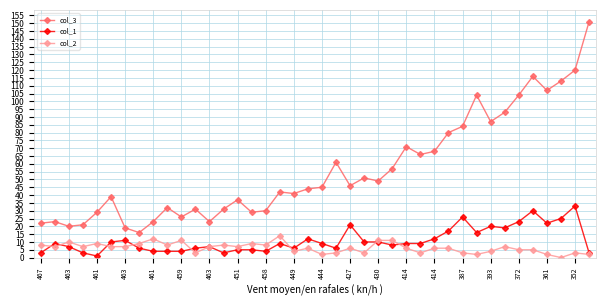

True or false: col_1 and col_3 cross at least once.

False